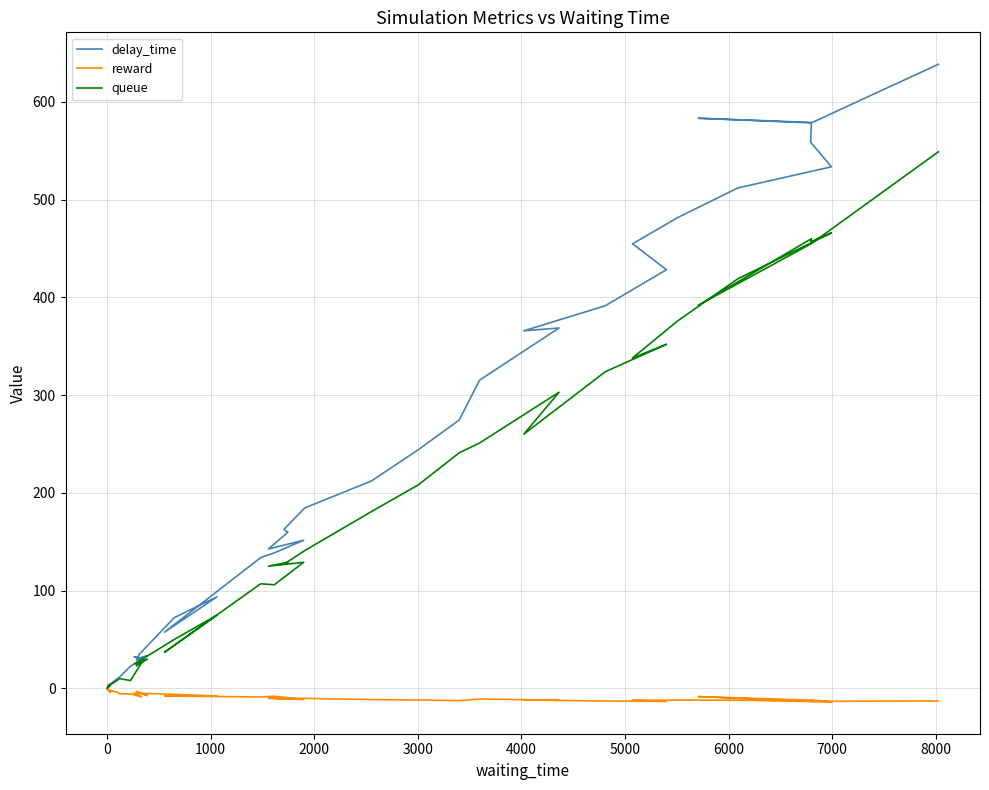

Rank the series by their average value, from lowest to highest.

reward, queue, delay_time